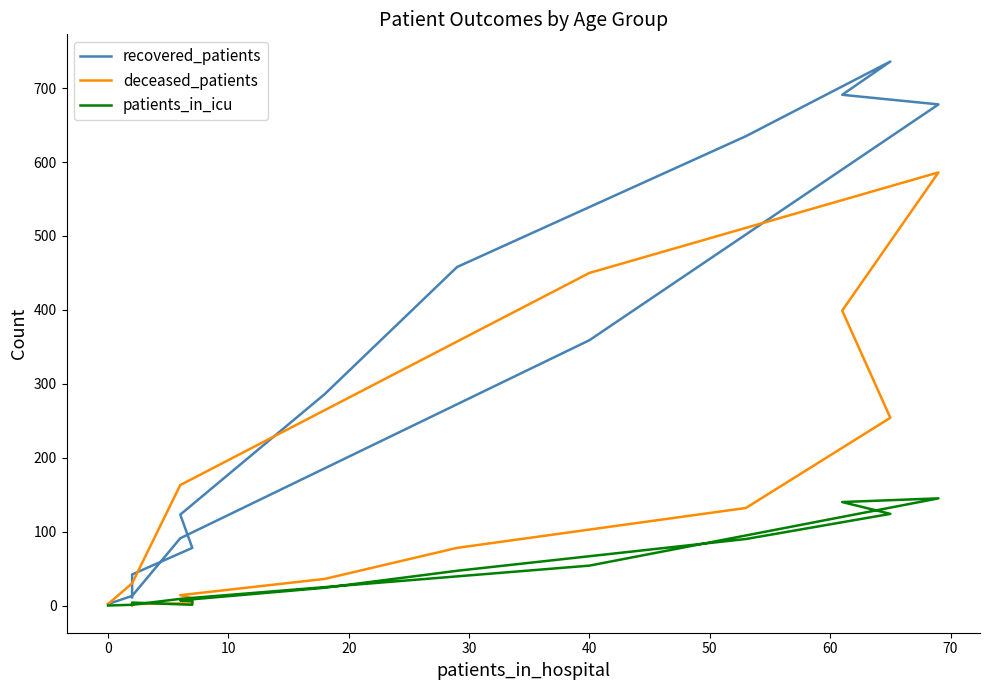

At how many categories does at least one series exceed 316?

6